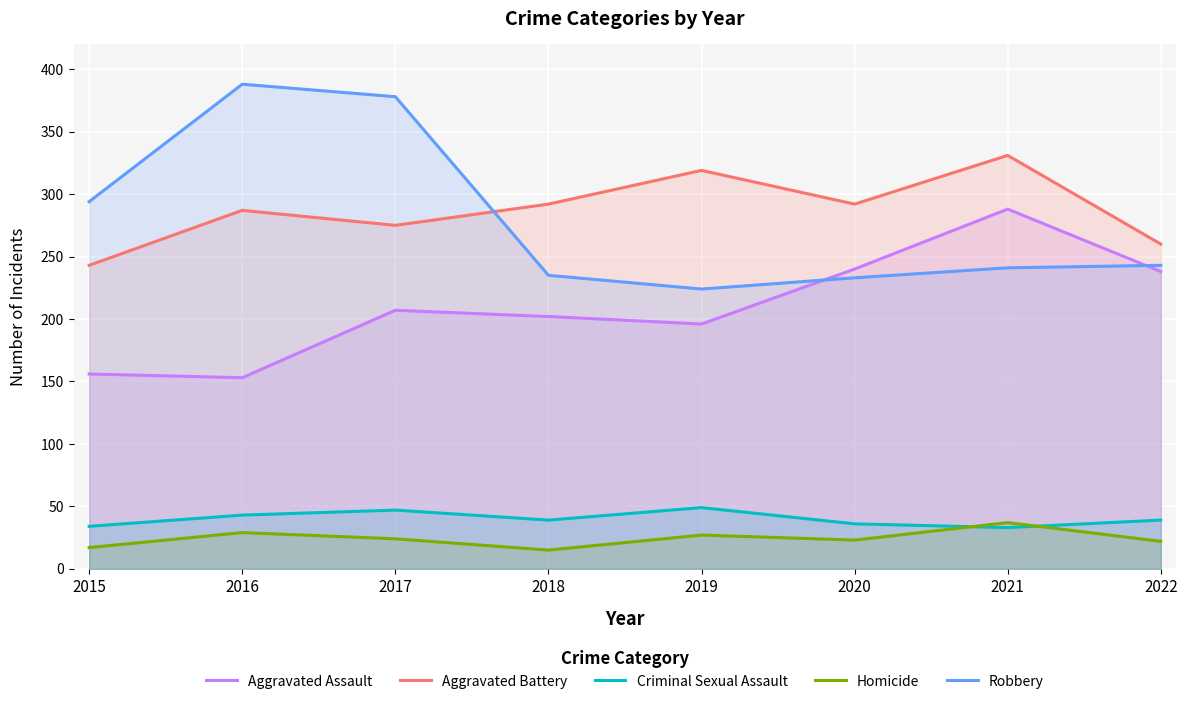

Between 2019 and 2022, which is larger?

2022